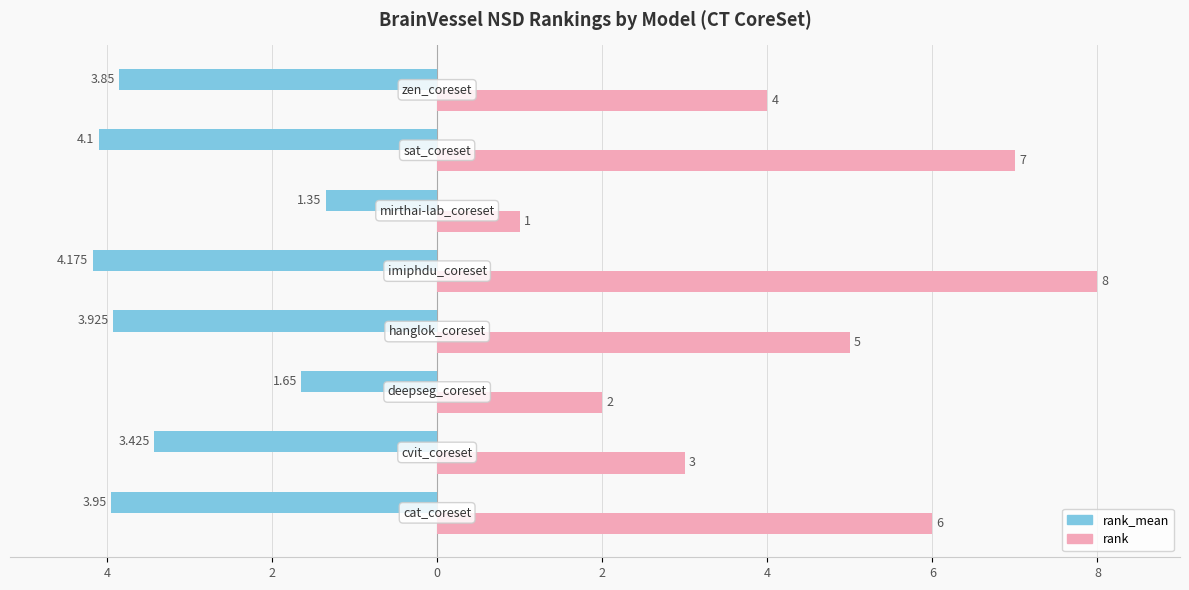

Reading right to left, transcribe all the data shown in this chart.

rank_mean: -3.9	-4.1	-1.4	-4.2	-3.9	-1.6	-3.4	-4.0
rank: 4.0	7.0	1.0	8.0	5.0	2.0	3.0	6.0